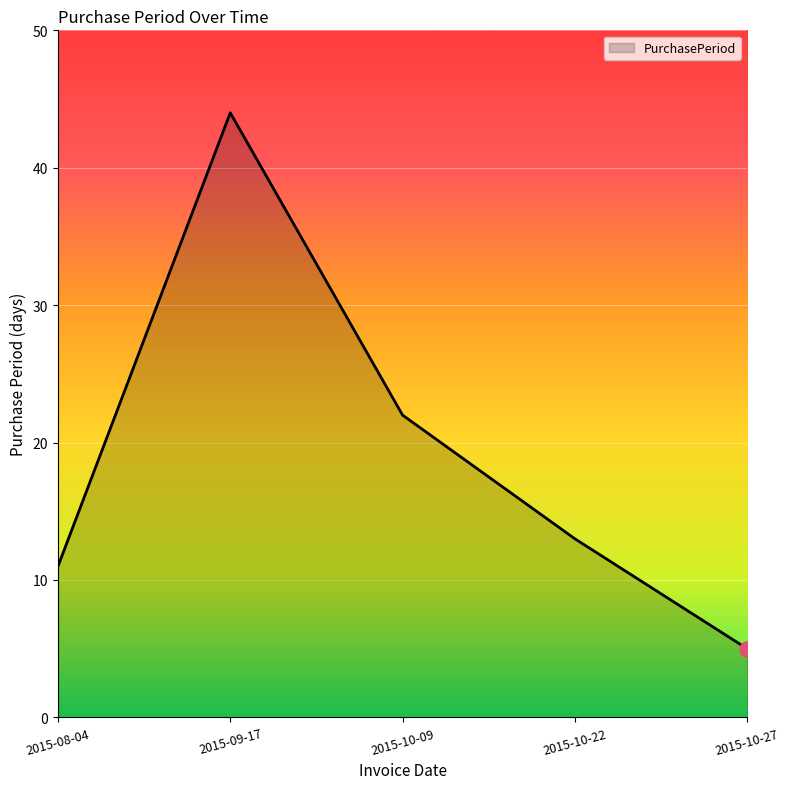

What is the change in value from 2015-10-22 to 2015-10-27?

-8